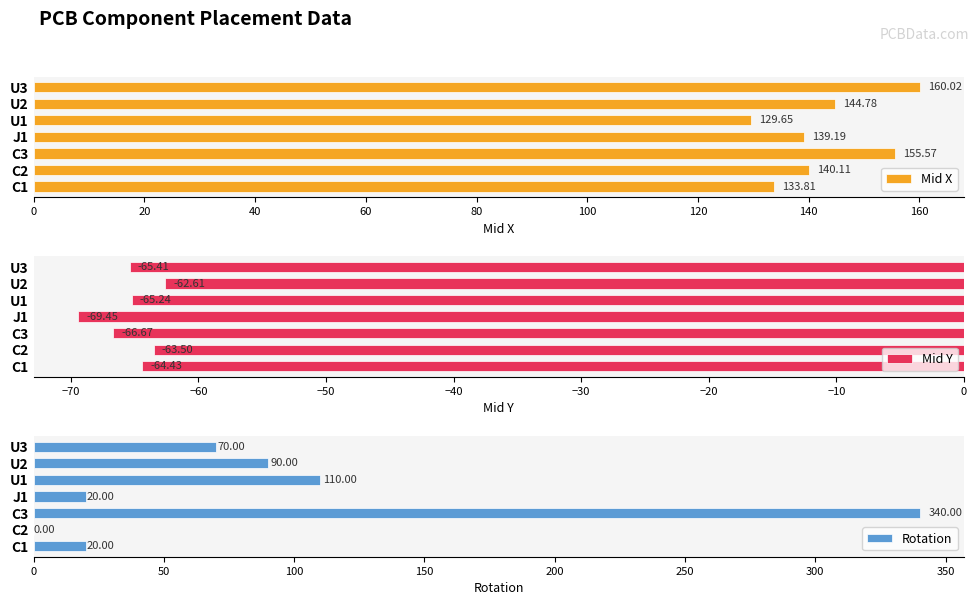

Rank the categories by Mid X value from highest to lowest.

U3, C3, U2, C2, J1, C1, U1